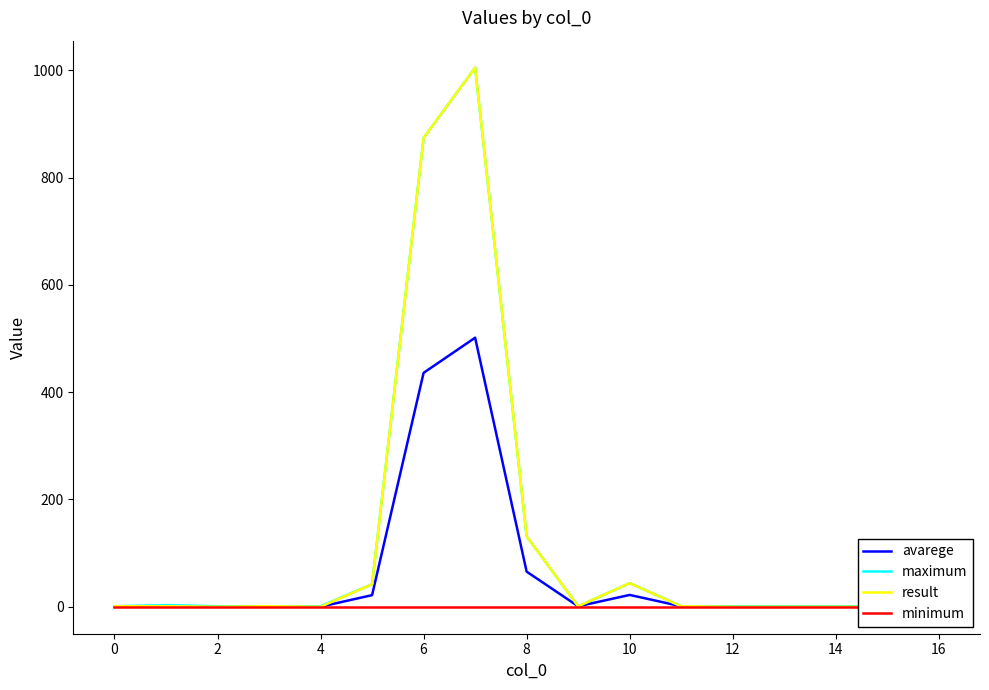

How many values in the maximum series exceed 1?

6